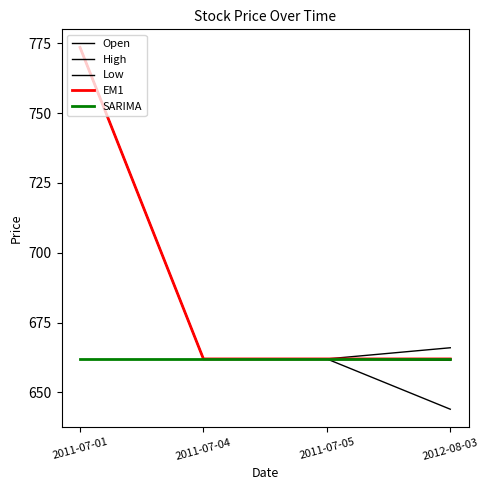

The value of SARIMA at 2011-07-01 is 662.0. True or false?

True